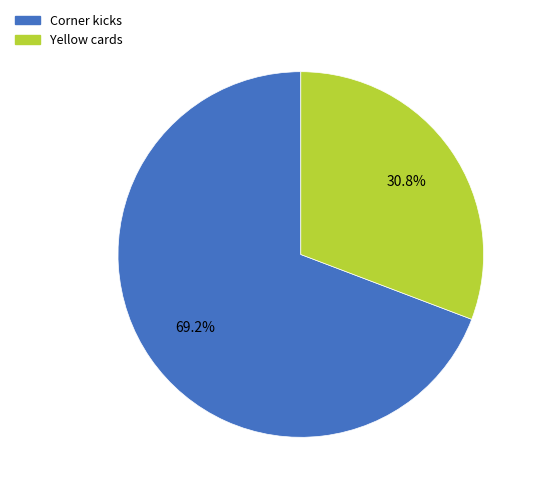

Rank the categories by value from lowest to highest.

Yellow cards, Corner kicks